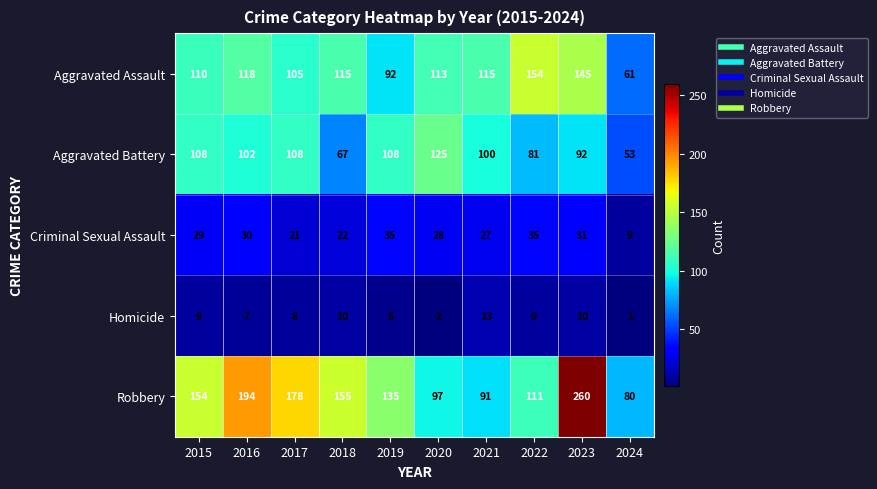

List the series in order of their peak value, lowest first.

Homicide, Criminal Sexual Assault, Aggravated Battery, Aggravated Assault, Robbery